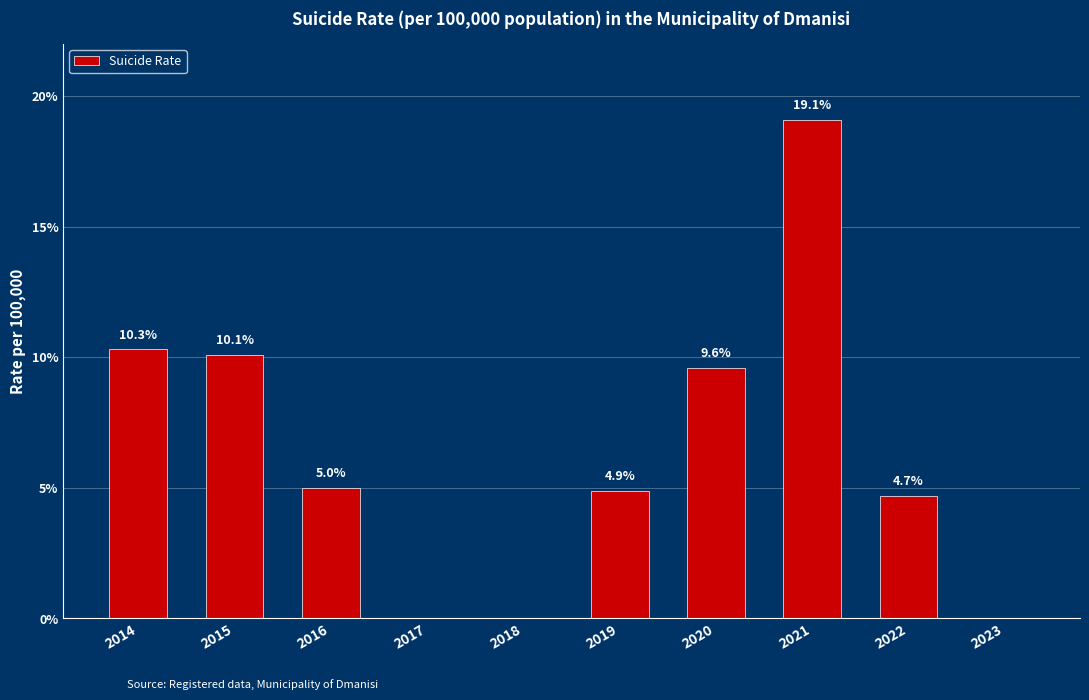

Reading left to right, list all the values displayed in this chart.

10.3	10.1	5.0	0.0	0.0	4.9	9.6	19.1	4.7	0.0